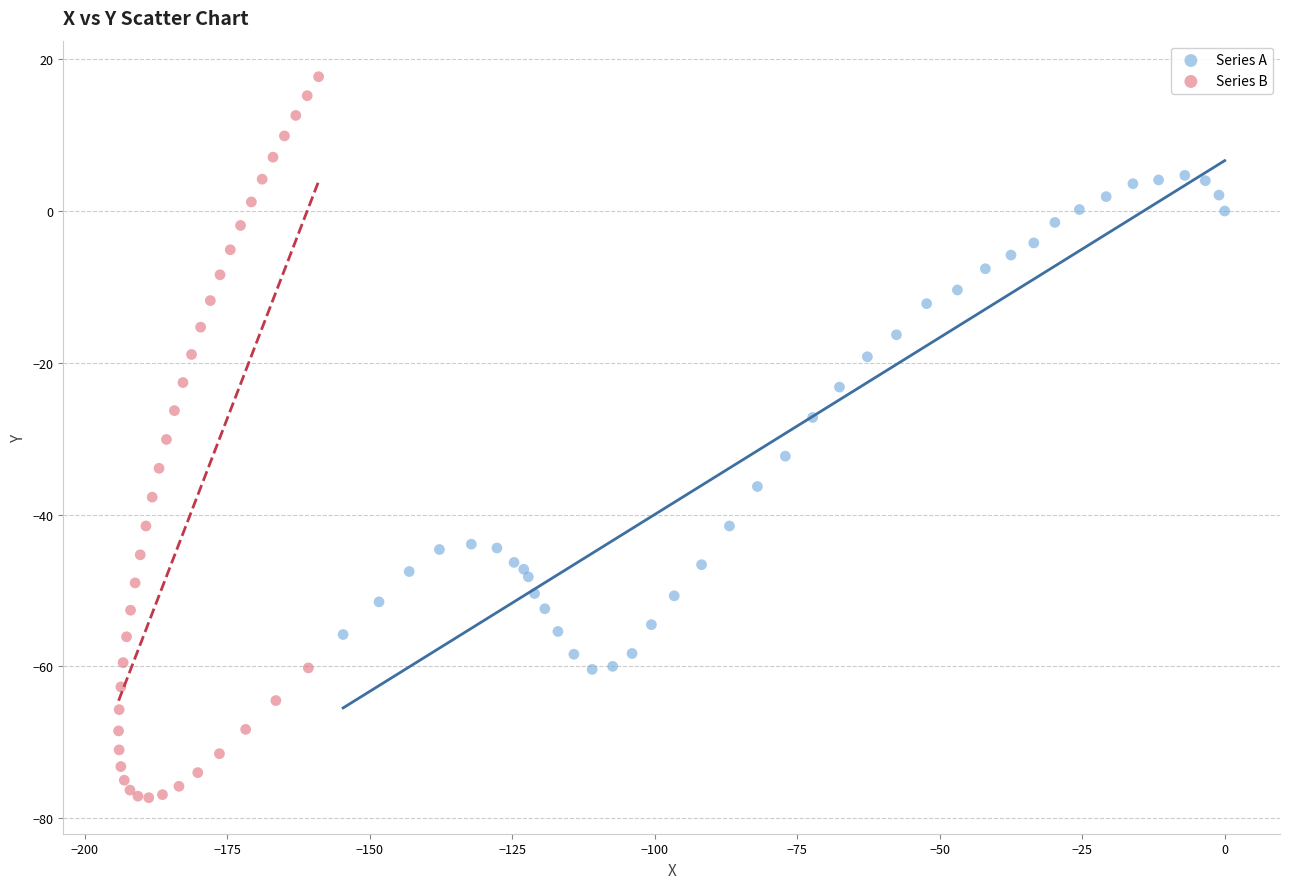

Which series has the largest Y range (max minus min)?

Series B